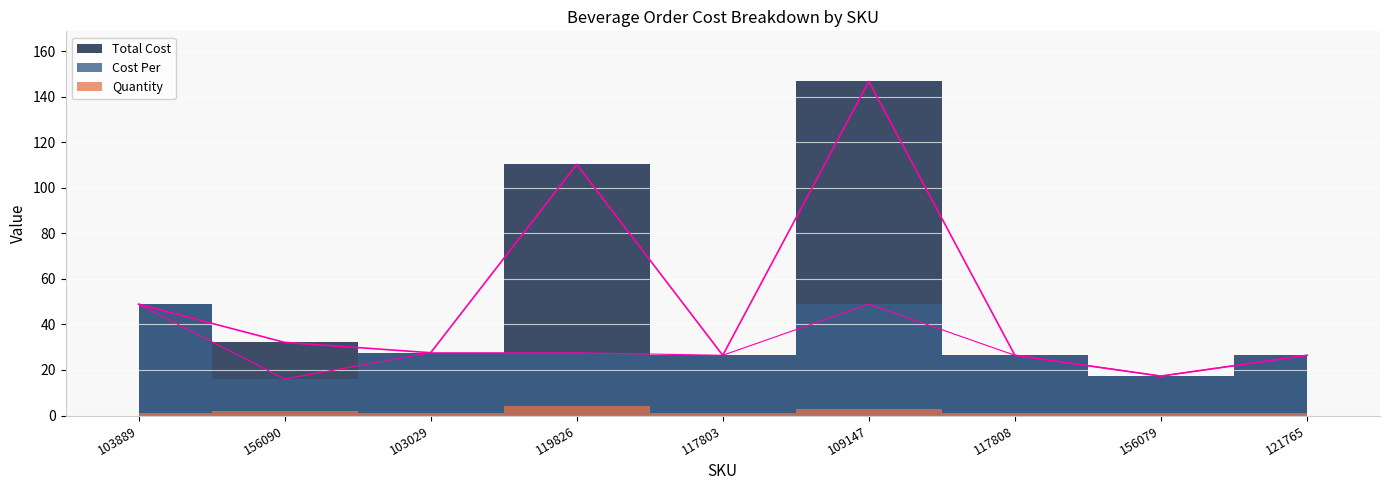

Which series changed the most between 109147 and 121765?

Total Cost